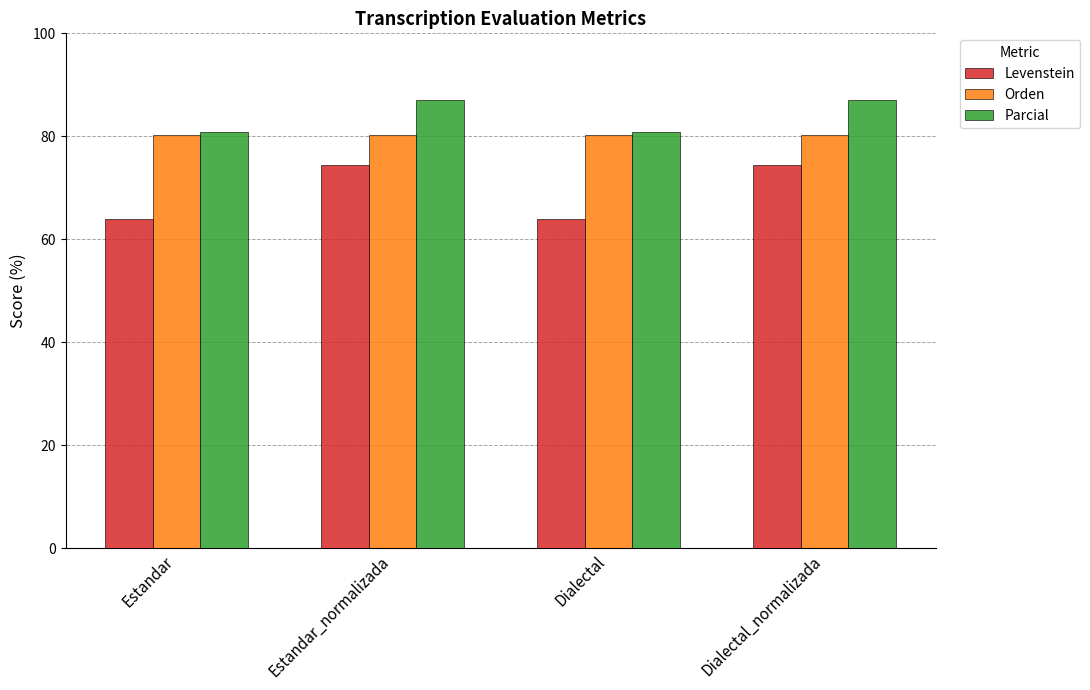

The Orden series shows 19.4 at Estandar_normalizada. True or false?

False